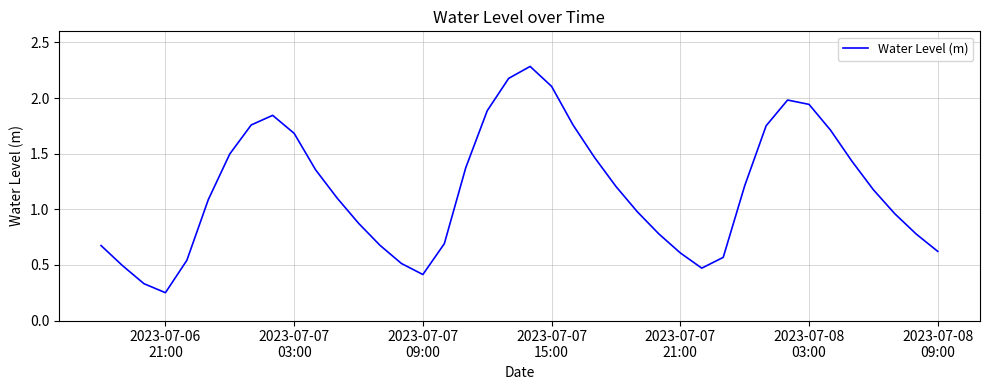

What is the maximum value shown in the chart?

2.3